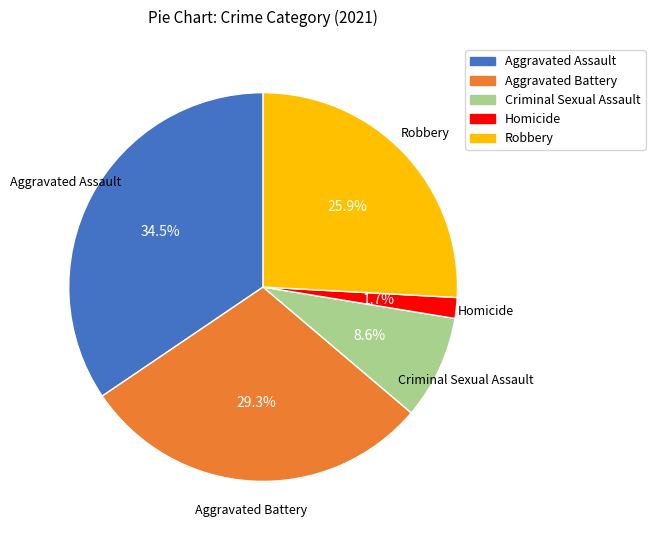

Approximately how many times larger is the value at Criminal Sexual Assault compared to Robbery?

0.3